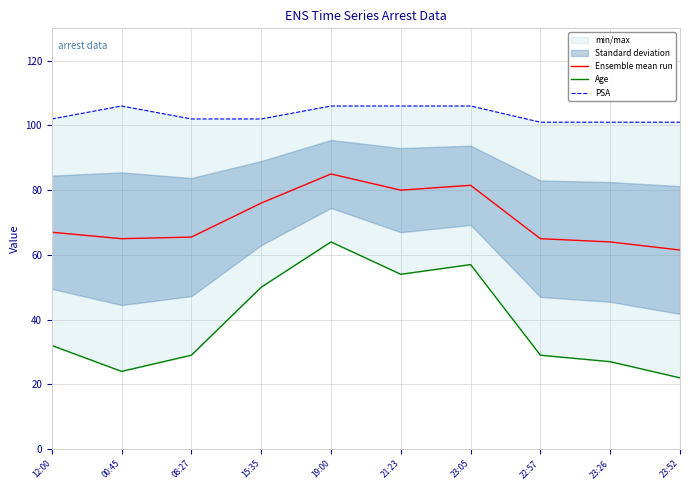

What is the minimum value for PSA?

101.0